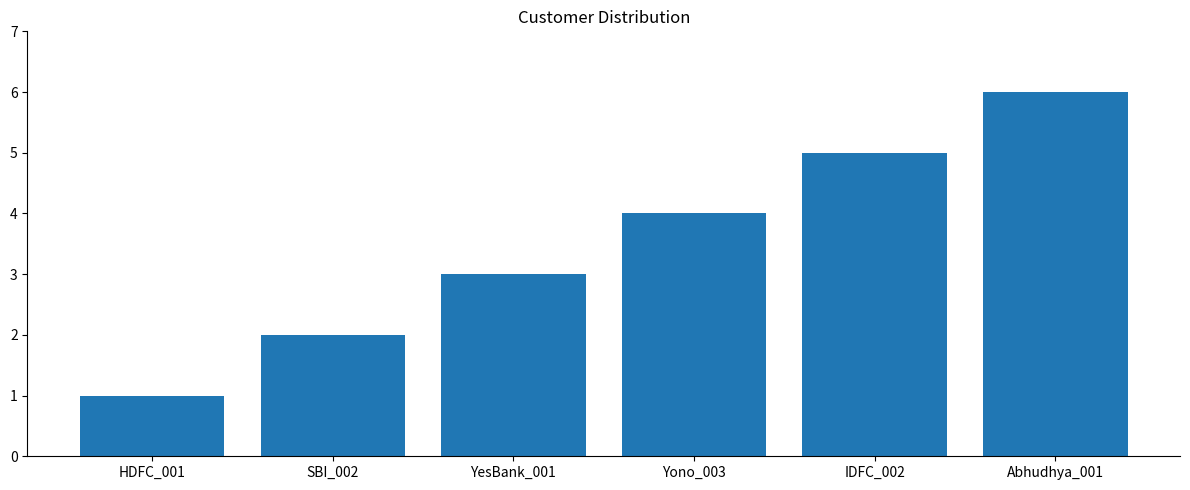

Reading left to right, list all the values displayed in this chart.

1	2	3	4	5	6